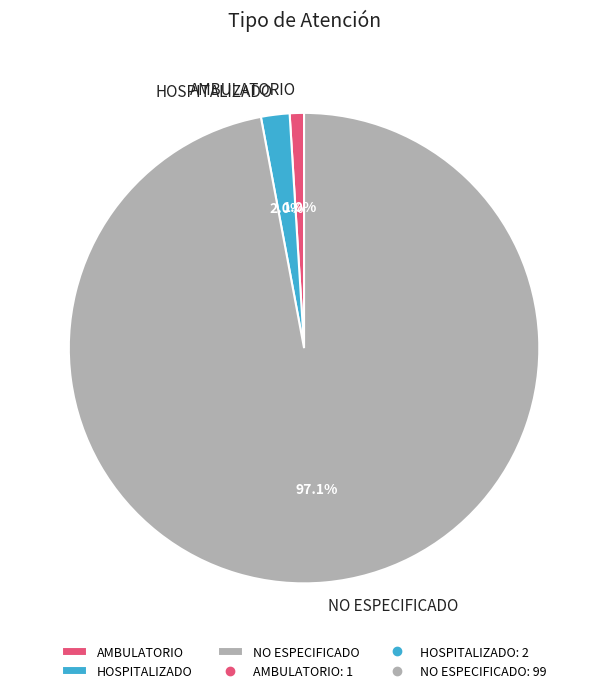

To the nearest percent, what is the combined percentage of AMBULATORIO and NO ESPECIFICADO?

98%